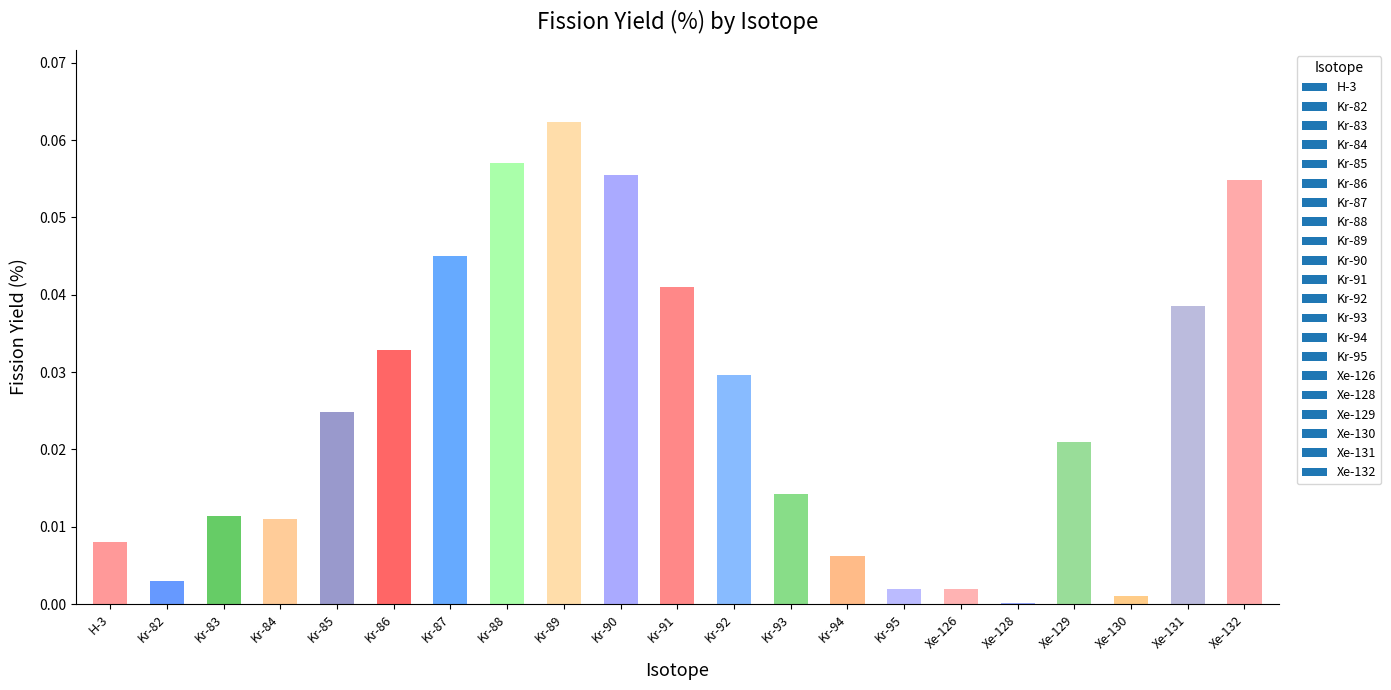

What is the sum of all values?

0.5